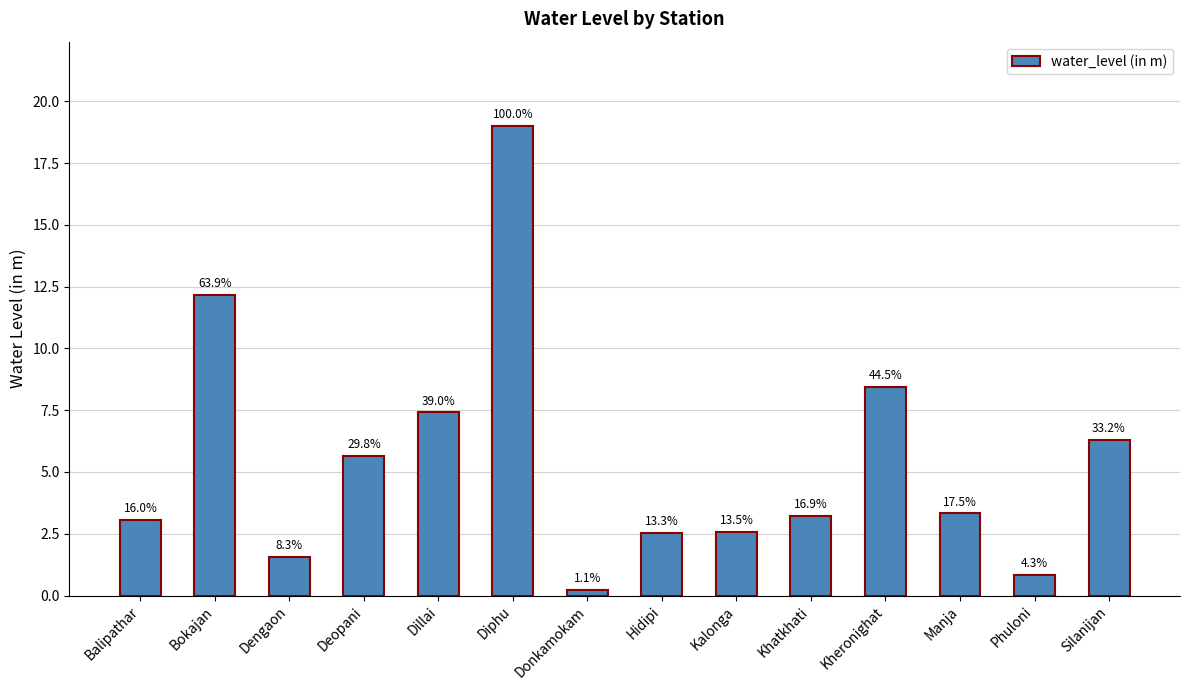

Are the bars grouped side by side (vs. stacked)?

No